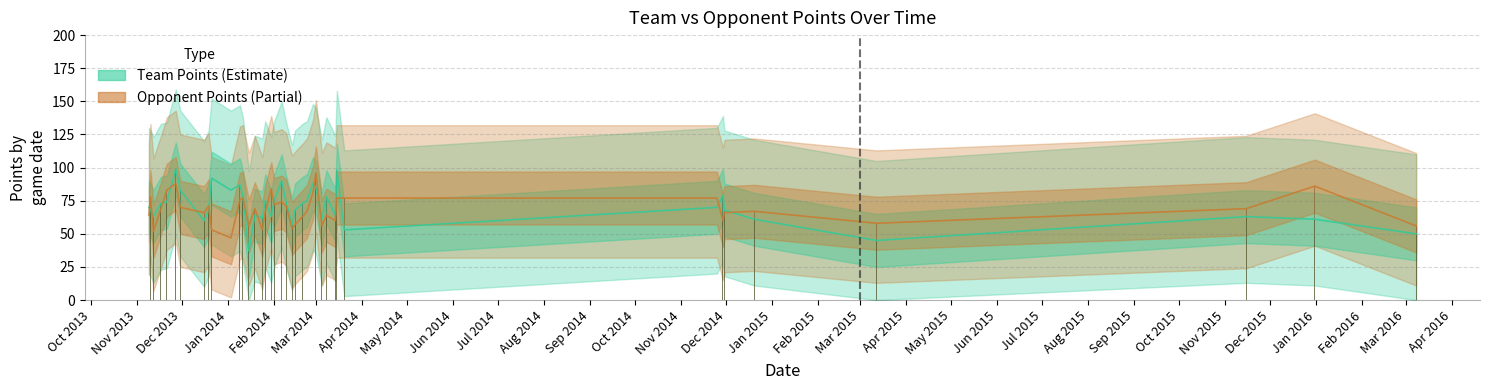

What is the lowest value of the Opponent Points series?

47